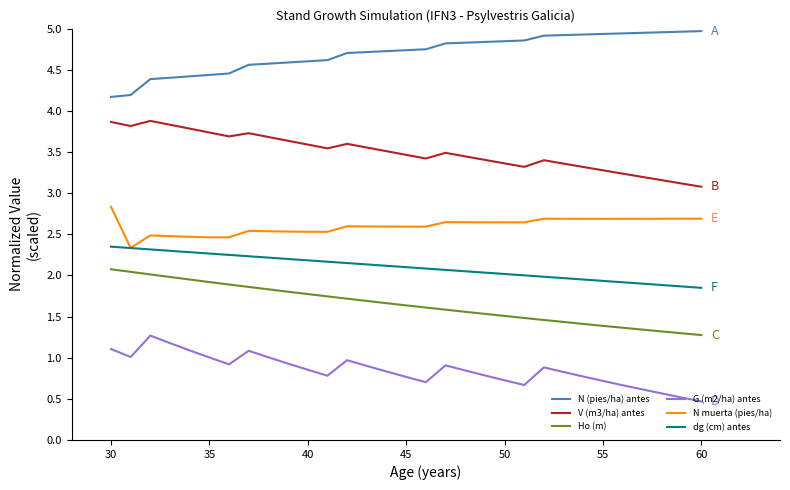

What is the difference between the maximum and minimum values in the G (m2/ha) antes series?

0.8